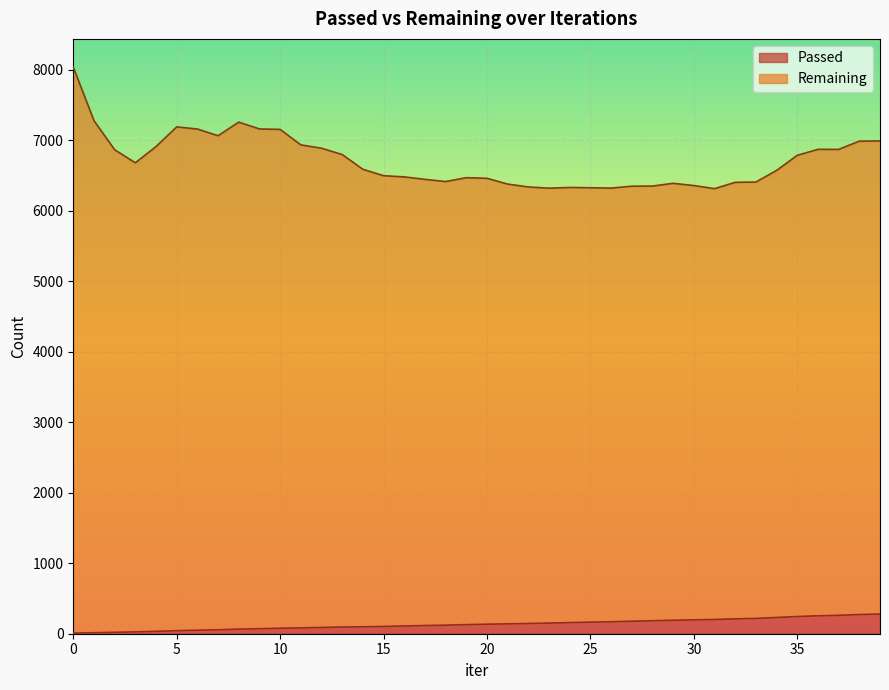

What is the sum of all Remaining values?

268418